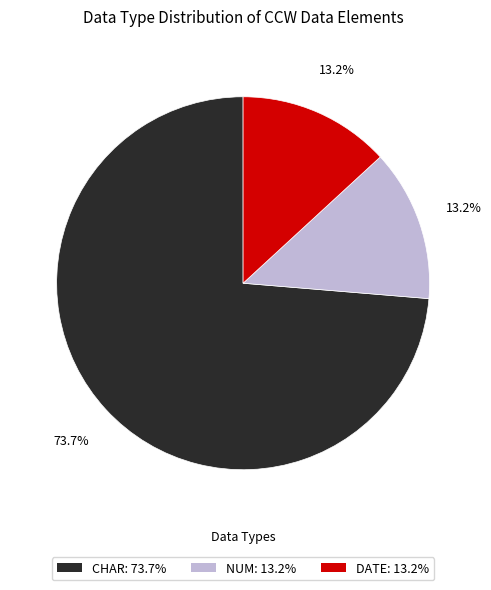

Does any single category account for the majority?

Yes